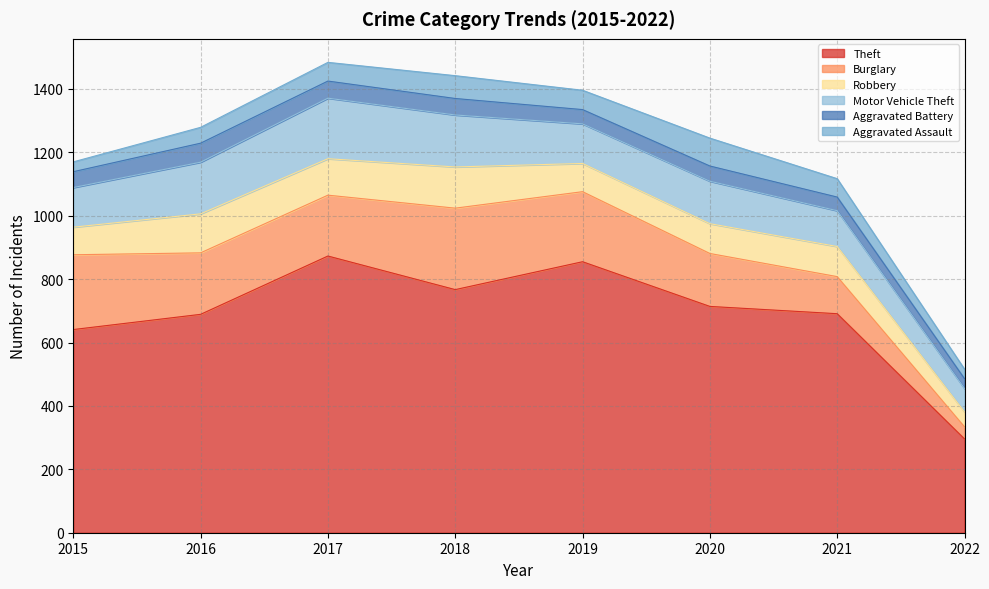

The value of Robbery at 2018 is 130. True or false?

True